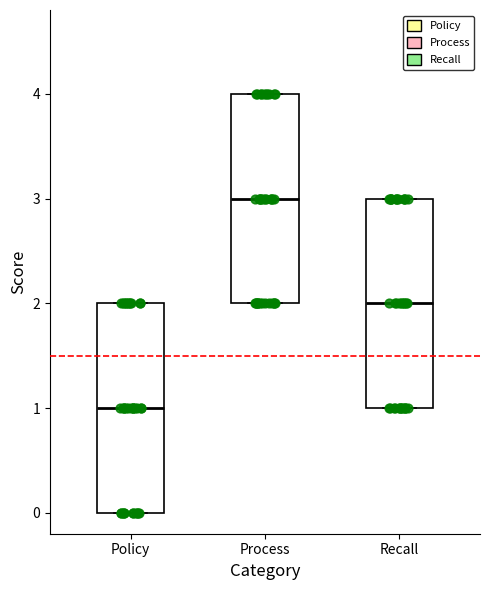

Which box's median line is the highest?

Process